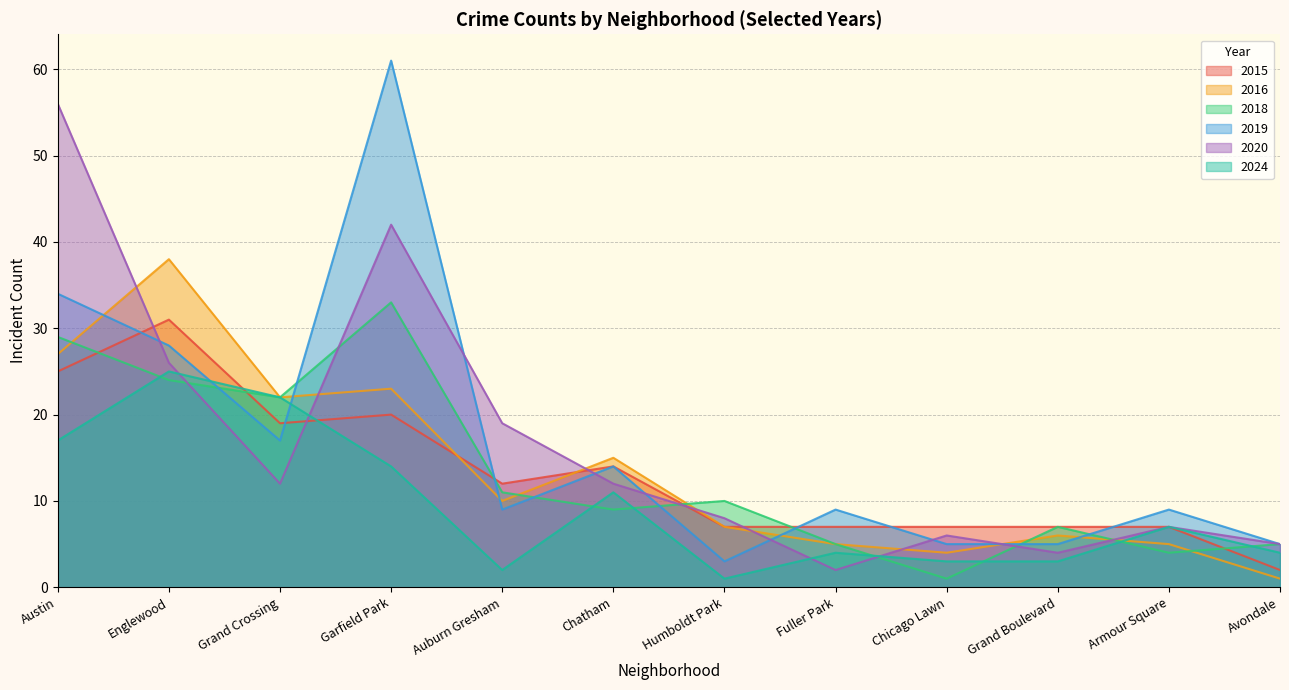

What position from the left is Garfield Park?

4